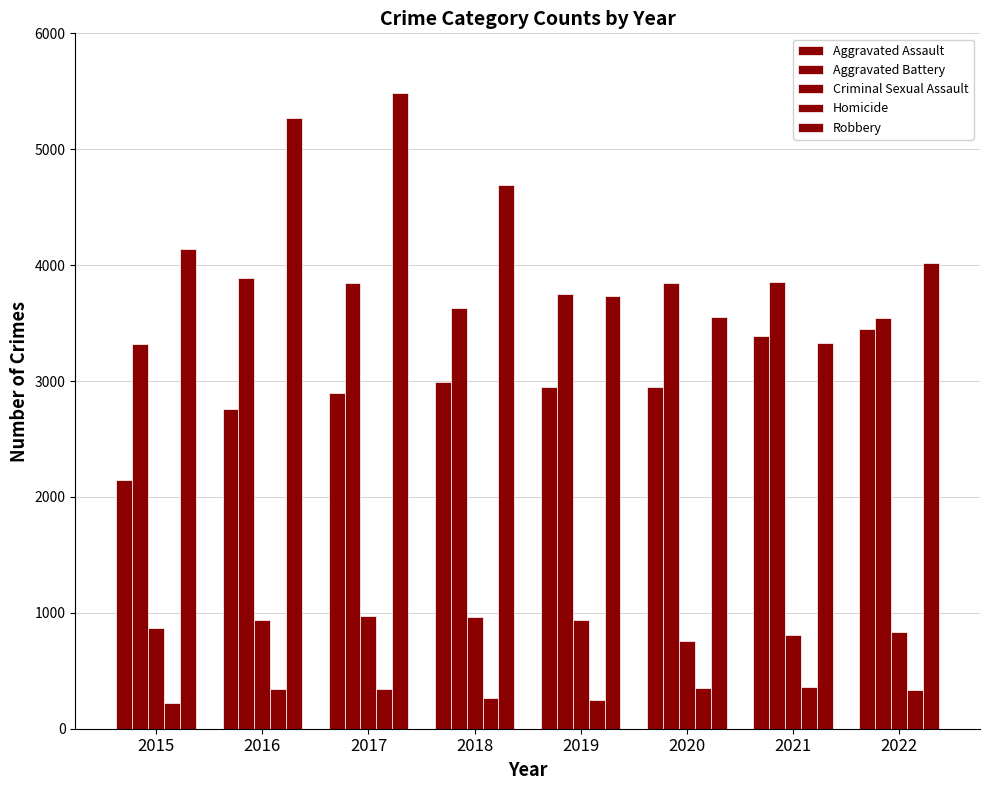

List the labels in order of Aggravated Assault value, largest first.

2022, 2021, 2018, 2020, 2019, 2017, 2016, 2015